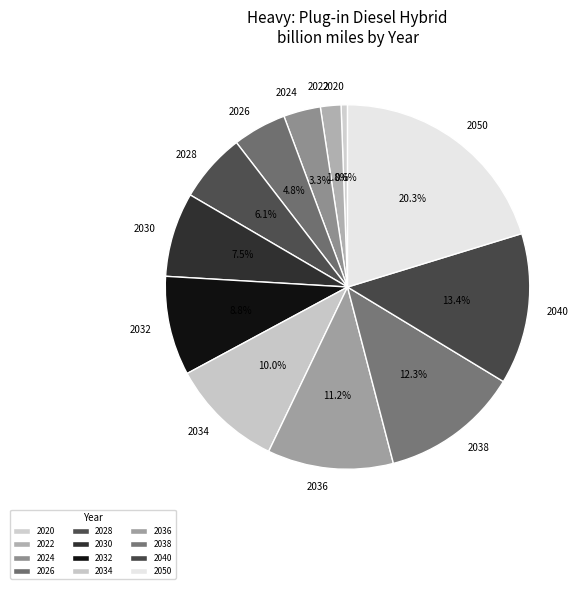

Which slice is the smallest?

2020